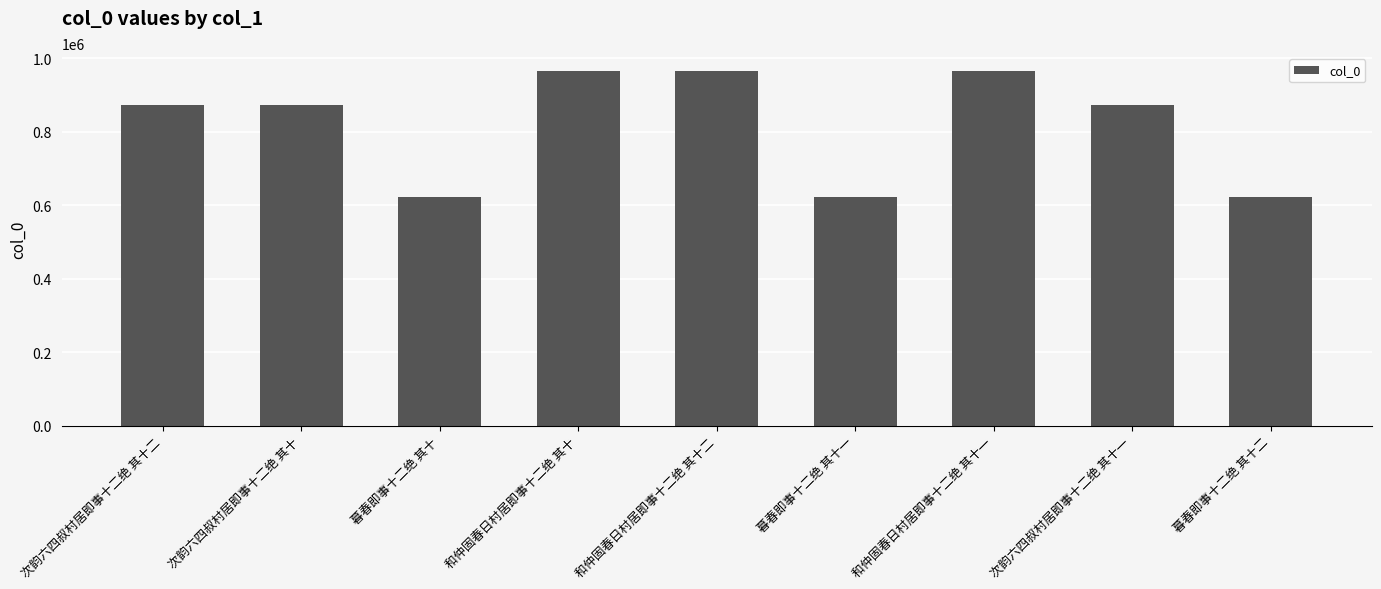

The value at 和仲固春日村居即事十二绝 其十 is 965785. True or false?

True